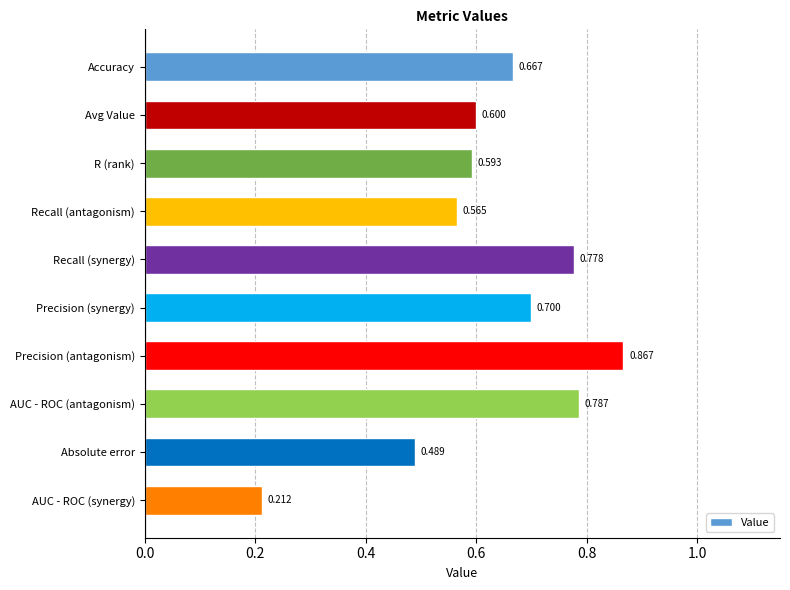

What is the difference between the maximum and minimum values?

0.7